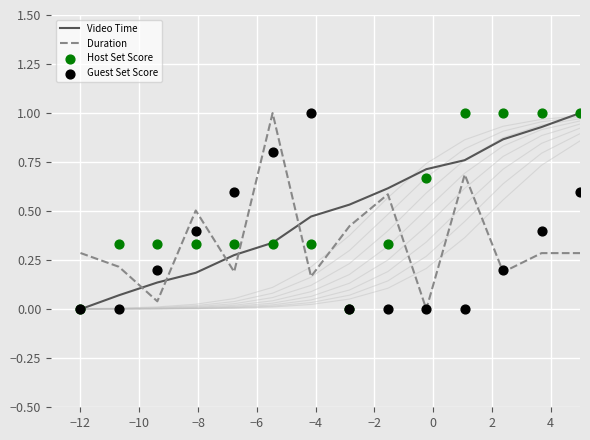

What are all the series names shown in the legend?

Video Time, Duration, Host Set Score, Guest Set Score